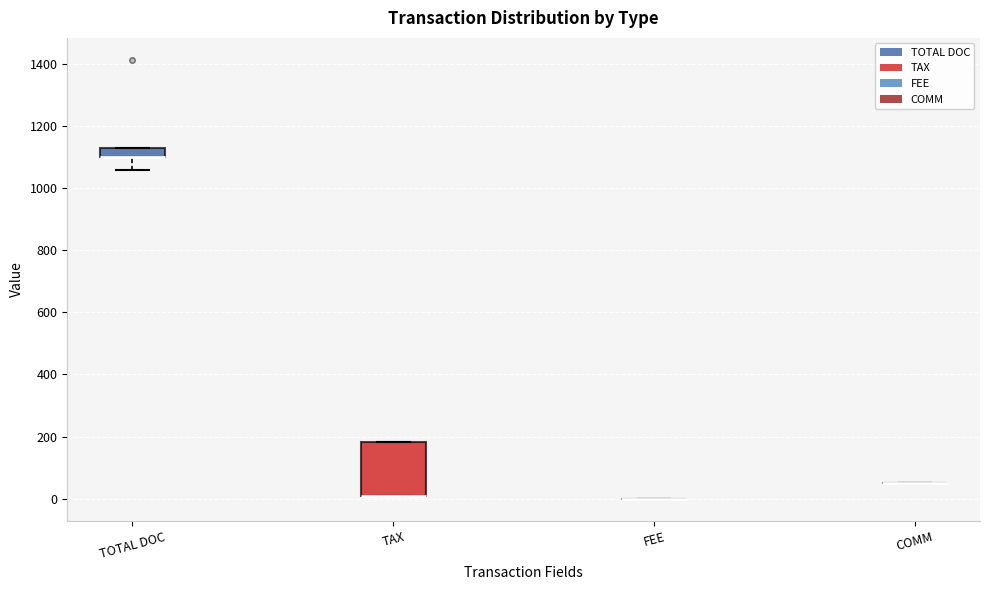

Which box is the tallest, from its lower edge to its upper edge?

TAX